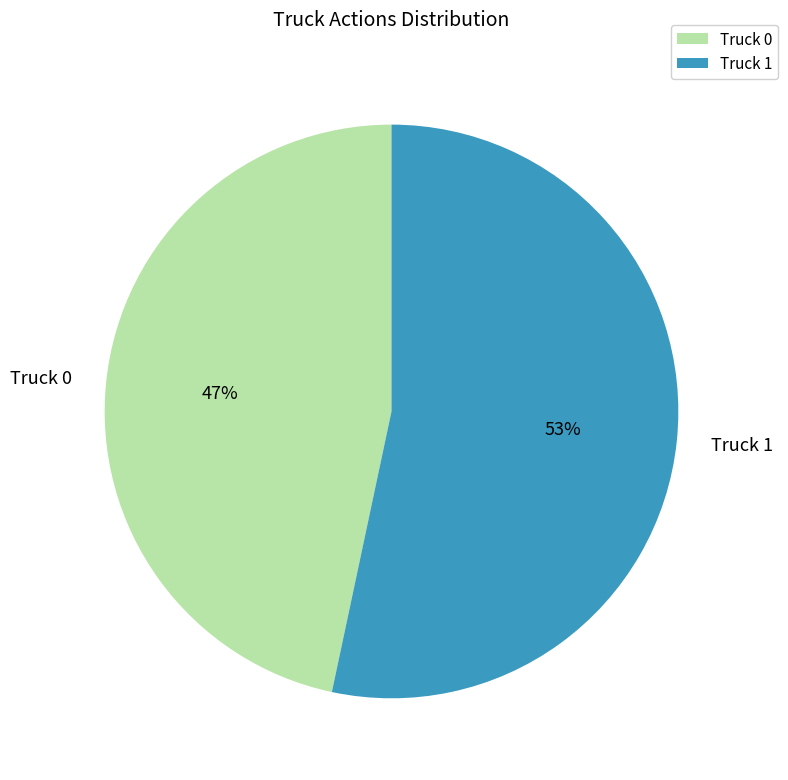

To the nearest percent, what portion does Truck 1 represent?

53%